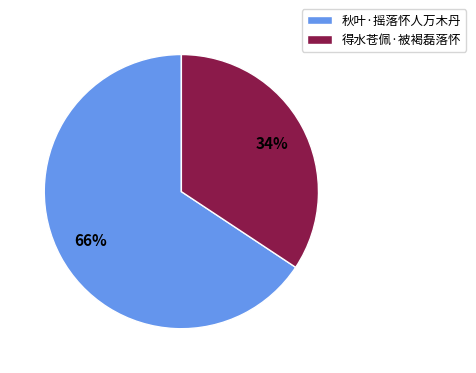

What is the ratio of the value at 秋叶·摇落怀人万木丹 to the value at 得水苍佩·被褐磊落怀?

1.9